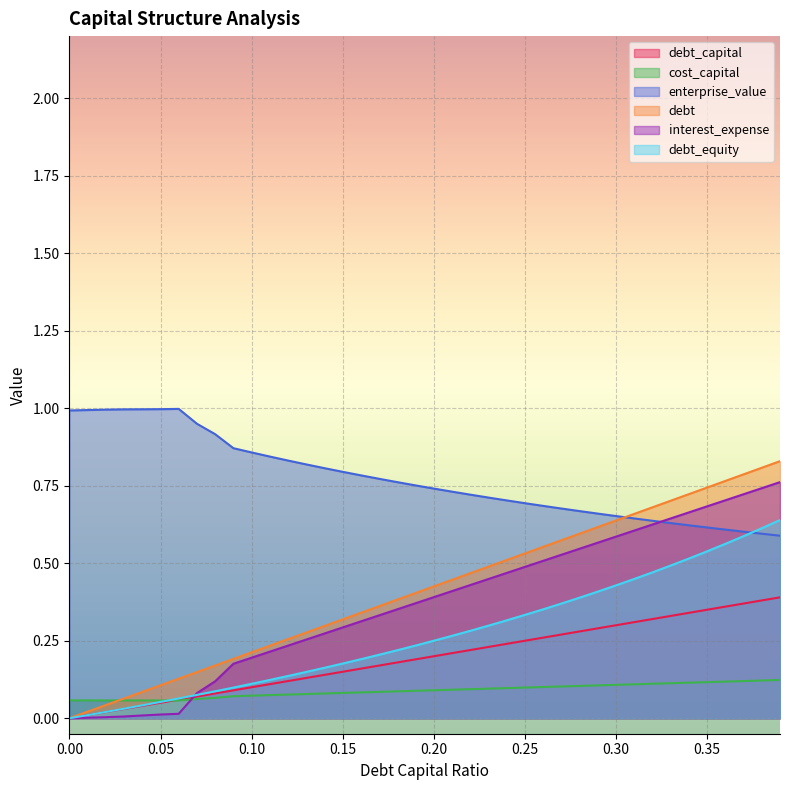

What are all the series names shown in the legend?

debt_capital, cost_capital, enterprise_value, debt, interest_expense, debt_equity